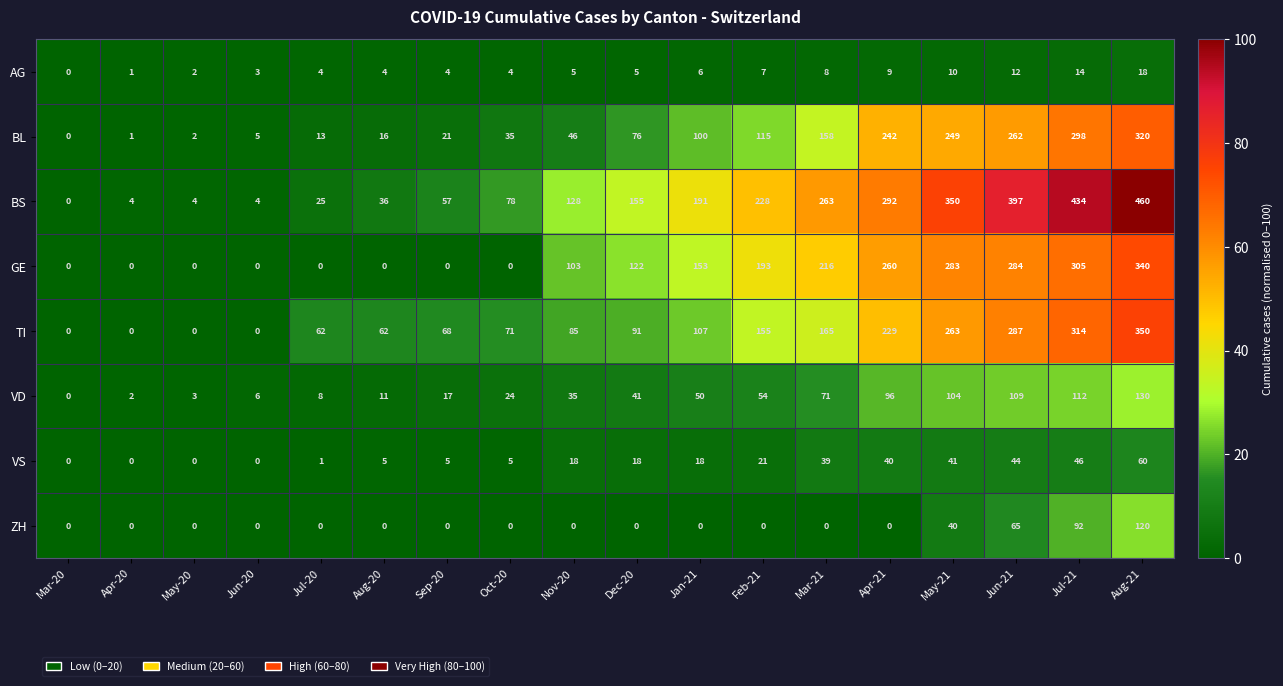

What is the difference between the maximum and minimum values in the AG series?

18